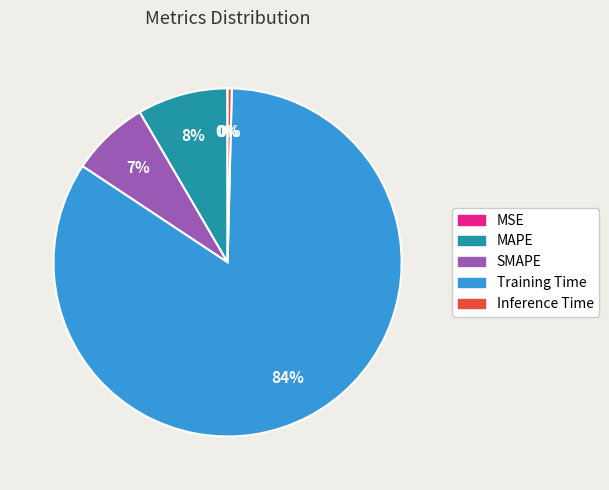

Combined, do MAPE and Inference Time account for over 50%?

No